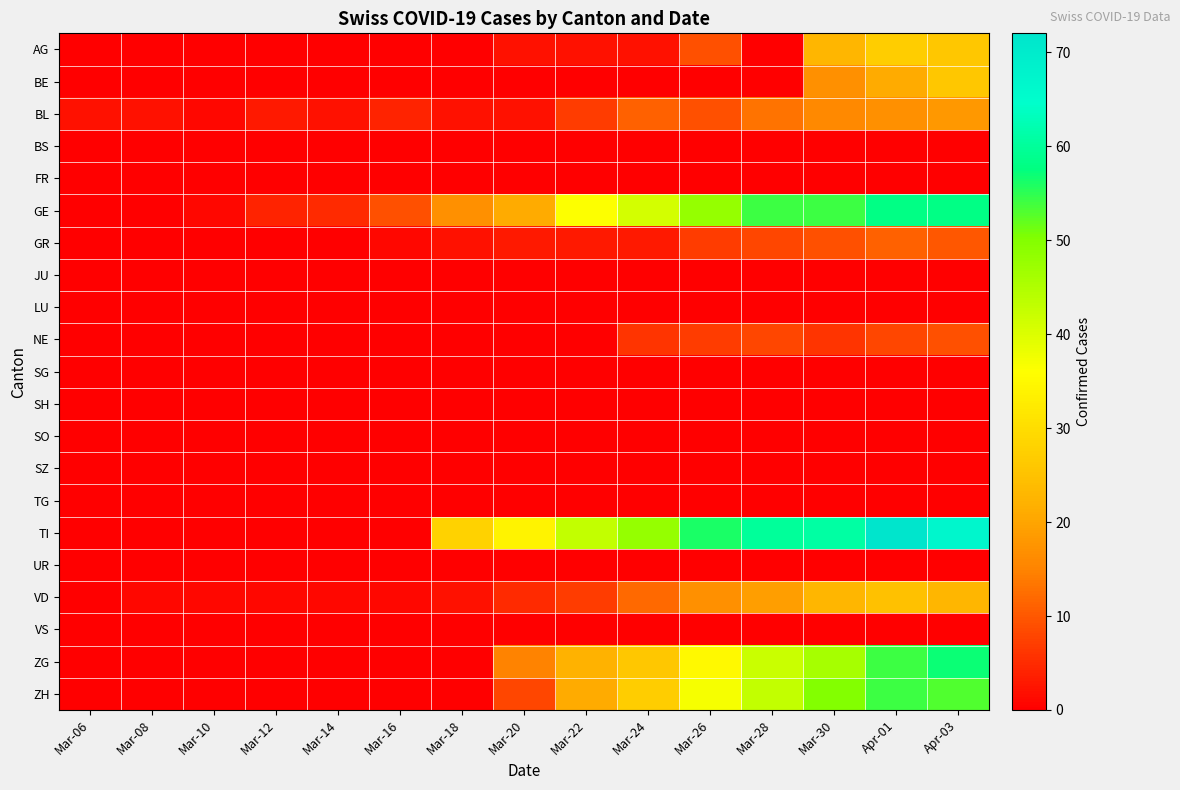

Reading right to left, extract all data points from this chart.

AG: Apr-03=26	Apr-01=27	Mar-30=23	Mar-28=0	Mar-26=9	Mar-24=2	Mar-22=2	Mar-20=2	Mar-18=0	Mar-16=0	Mar-14=0	Mar-12=0	Mar-10=0	Mar-08=0	Mar-06=0
BE: Apr-03=26	Apr-01=21	Mar-30=17	Mar-28=0	Mar-26=0	Mar-24=0	Mar-22=0	Mar-20=0	Mar-18=0	Mar-16=0	Mar-14=0	Mar-12=0	Mar-10=0	Mar-08=0	Mar-06=0
BL: Apr-03=18	Apr-01=17	Mar-30=16	Mar-28=13	Mar-26=9	Mar-24=11	Mar-22=7	Mar-20=2	Mar-18=2	Mar-16=4	Mar-14=2	Mar-12=3	Mar-10=1	Mar-08=2	Mar-06=2
BS: Apr-03=0	Apr-01=0	Mar-30=0	Mar-28=0	Mar-26=0	Mar-24=0	Mar-22=0	Mar-20=0	Mar-18=0	Mar-16=0	Mar-14=0	Mar-12=0	Mar-10=0	Mar-08=0	Mar-06=0
FR: Apr-03=0	Apr-01=0	Mar-30=0	Mar-28=0	Mar-26=0	Mar-24=0	Mar-22=0	Mar-20=0	Mar-18=0	Mar-16=0	Mar-14=0	Mar-12=0	Mar-10=0	Mar-08=0	Mar-06=0
GE: Apr-03=58	Apr-01=58	Mar-30=54	Mar-28=54	Mar-26=48	Mar-24=41	Mar-22=36	Mar-20=21	Mar-18=17	Mar-16=9	Mar-14=5	Mar-12=4	Mar-10=1	Mar-08=0	Mar-06=0
GR: Apr-03=10	Apr-01=11	Mar-30=9	Mar-28=8	Mar-26=7	Mar-24=3	Mar-22=3	Mar-20=3	Mar-18=2	Mar-16=1	Mar-14=0	Mar-12=0	Mar-10=0	Mar-08=0	Mar-06=0
JU: Apr-03=0	Apr-01=0	Mar-30=0	Mar-28=0	Mar-26=0	Mar-24=0	Mar-22=0	Mar-20=0	Mar-18=0	Mar-16=0	Mar-14=0	Mar-12=0	Mar-10=0	Mar-08=0	Mar-06=0
LU: Apr-03=0	Apr-01=0	Mar-30=0	Mar-28=0	Mar-26=0	Mar-24=0	Mar-22=0	Mar-20=0	Mar-18=0	Mar-16=0	Mar-14=0	Mar-12=0	Mar-10=0	Mar-08=0	Mar-06=0
NE: Apr-03=9	Apr-01=8	Mar-30=6	Mar-28=8	Mar-26=7	Mar-24=6	Mar-22=0	Mar-20=0	Mar-18=0	Mar-16=0	Mar-14=0	Mar-12=0	Mar-10=0	Mar-08=0	Mar-06=0
SG: Apr-03=0	Apr-01=0	Mar-30=0	Mar-28=0	Mar-26=0	Mar-24=0	Mar-22=0	Mar-20=0	Mar-18=0	Mar-16=0	Mar-14=0	Mar-12=0	Mar-10=0	Mar-08=0	Mar-06=0
SH: Apr-03=0	Apr-01=0	Mar-30=0	Mar-28=0	Mar-26=0	Mar-24=0	Mar-22=0	Mar-20=0	Mar-18=0	Mar-16=0	Mar-14=0	Mar-12=0	Mar-10=0	Mar-08=0	Mar-06=0
SO: Apr-03=0	Apr-01=0	Mar-30=0	Mar-28=0	Mar-26=0	Mar-24=0	Mar-22=0	Mar-20=0	Mar-18=0	Mar-16=0	Mar-14=0	Mar-12=0	Mar-10=0	Mar-08=0	Mar-06=0
SZ: Apr-03=0	Apr-01=0	Mar-30=0	Mar-28=0	Mar-26=0	Mar-24=0	Mar-22=0	Mar-20=0	Mar-18=0	Mar-16=0	Mar-14=0	Mar-12=0	Mar-10=0	Mar-08=0	Mar-06=0
TG: Apr-03=0	Apr-01=0	Mar-30=0	Mar-28=0	Mar-26=0	Mar-24=0	Mar-22=0	Mar-20=0	Mar-18=0	Mar-16=0	Mar-14=0	Mar-12=0	Mar-10=0	Mar-08=0	Mar-06=0
TI: Apr-03=67	Apr-01=72	Mar-30=61	Mar-28=60	Mar-26=56	Mar-24=48	Mar-22=43	Mar-20=34	Mar-18=28	Mar-16=0	Mar-14=0	Mar-12=0	Mar-10=0	Mar-08=0	Mar-06=0
UR: Apr-03=0	Apr-01=0	Mar-30=0	Mar-28=0	Mar-26=0	Mar-24=0	Mar-22=0	Mar-20=0	Mar-18=0	Mar-16=0	Mar-14=0	Mar-12=0	Mar-10=0	Mar-08=0	Mar-06=0
VD: Apr-03=23	Apr-01=25	Mar-30=23	Mar-28=19	Mar-26=17	Mar-24=12	Mar-22=7	Mar-20=5	Mar-18=2	Mar-16=1	Mar-14=1	Mar-12=1	Mar-10=1	Mar-08=1	Mar-06=0
VS: Apr-03=0	Apr-01=0	Mar-30=0	Mar-28=0	Mar-26=0	Mar-24=0	Mar-22=0	Mar-20=0	Mar-18=0	Mar-16=0	Mar-14=0	Mar-12=0	Mar-10=0	Mar-08=0	Mar-06=0
ZG: Apr-03=57	Apr-01=54	Mar-30=46	Mar-28=42	Mar-26=35	Mar-24=26	Mar-22=22	Mar-20=15	Mar-18=0	Mar-16=0	Mar-14=0	Mar-12=0	Mar-10=0	Mar-08=0	Mar-06=0
ZH: Apr-03=53	Apr-01=54	Mar-30=50	Mar-28=43	Mar-26=37	Mar-24=27	Mar-22=21	Mar-20=8	Mar-18=0	Mar-16=0	Mar-14=0	Mar-12=0	Mar-10=0	Mar-08=0	Mar-06=0